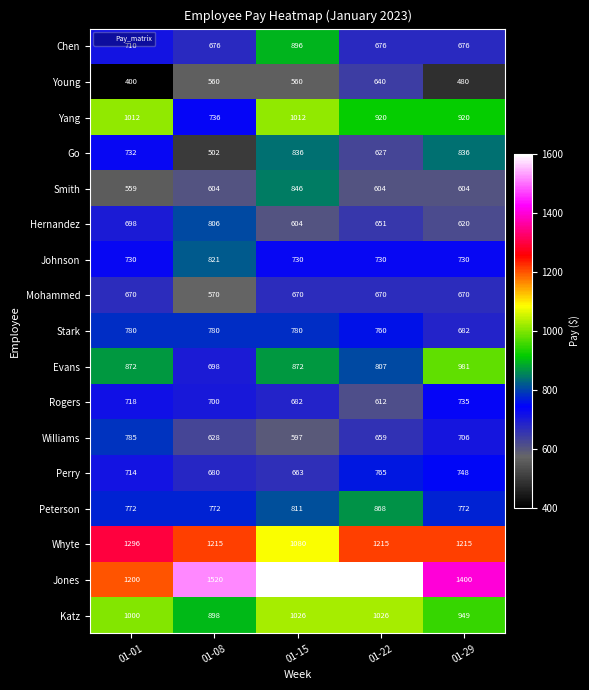

What is the spread (max minus min) of values at 01-22?

996